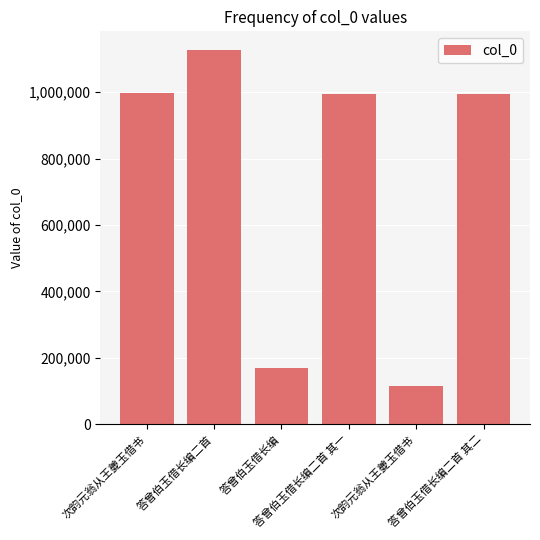

Reading left to right, extract all data points from this chart.

996010	1126721	168565	994582	114555	994581